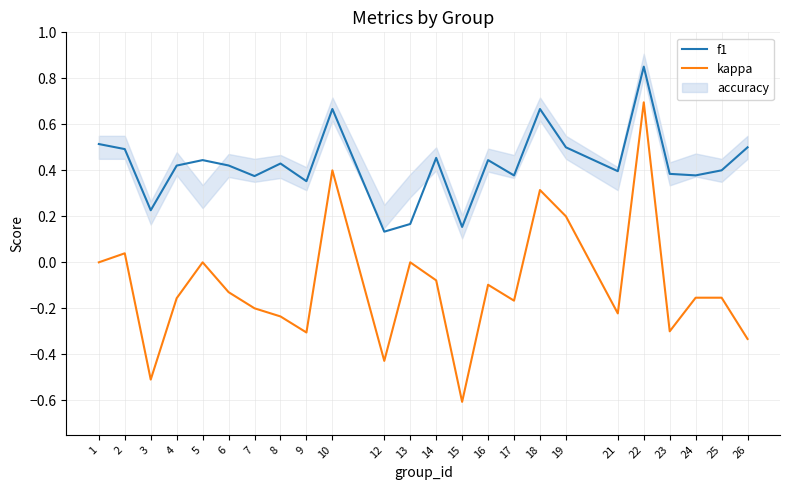

What is the difference between the highest and lowest values at 23?

0.7